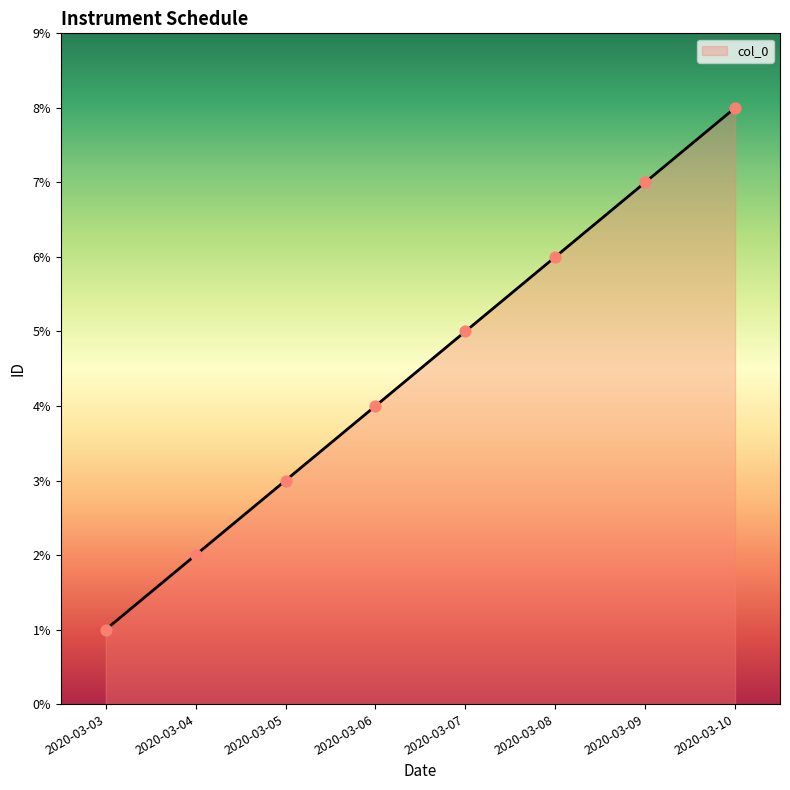

What is the ratio of the value at 2020-03-07 to the value at 2020-03-09?

0.7